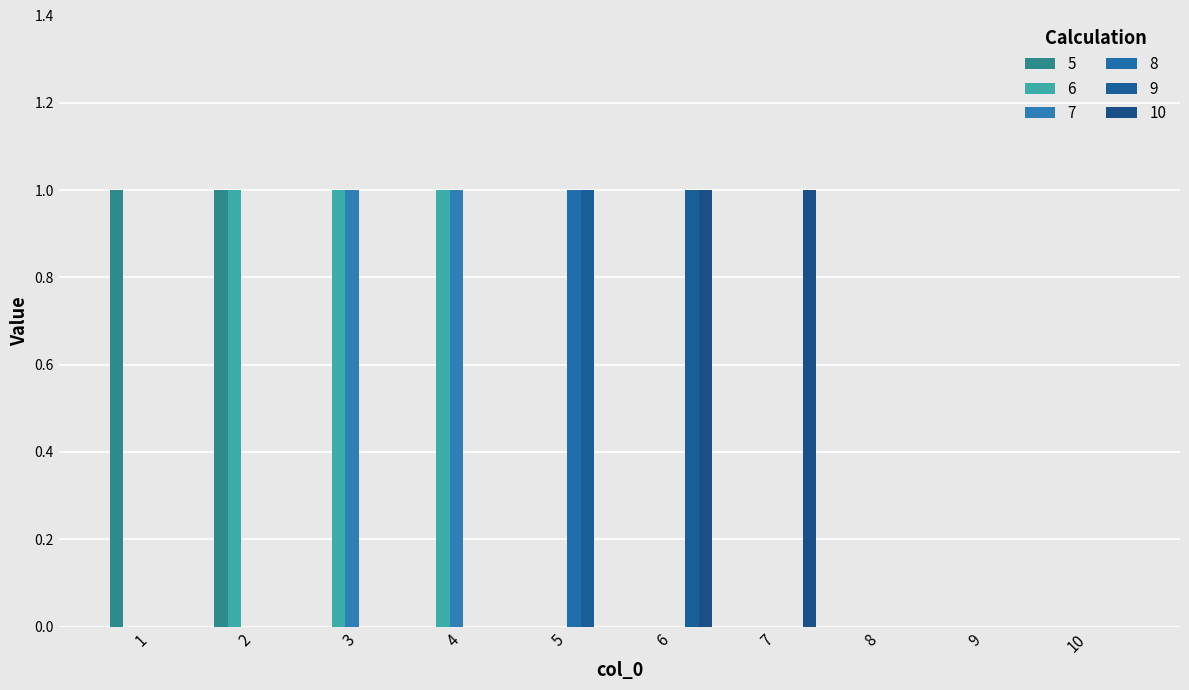

Which category has the highest value in the 8 series?

5